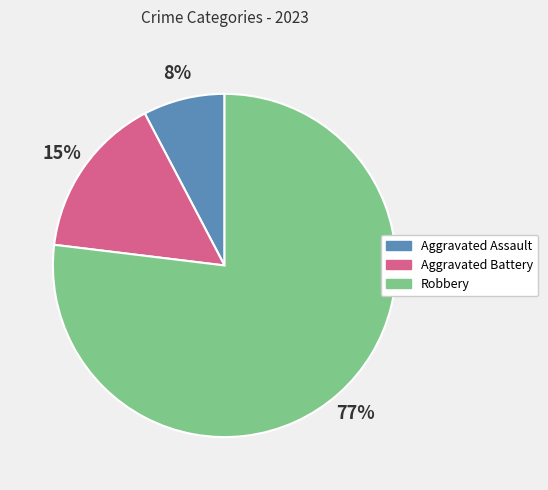

What is the largest slice in the pie chart?

Robbery